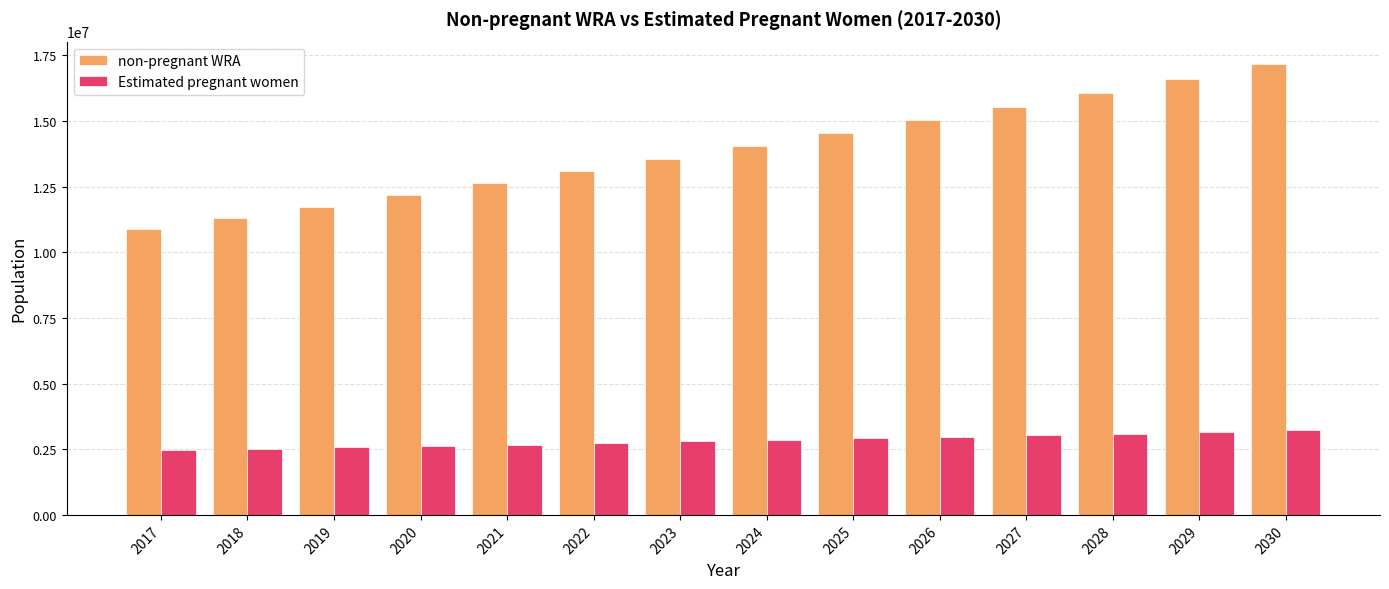

What is the difference between the Estimated pregnant women values at 2026 and 2025?

58788.1